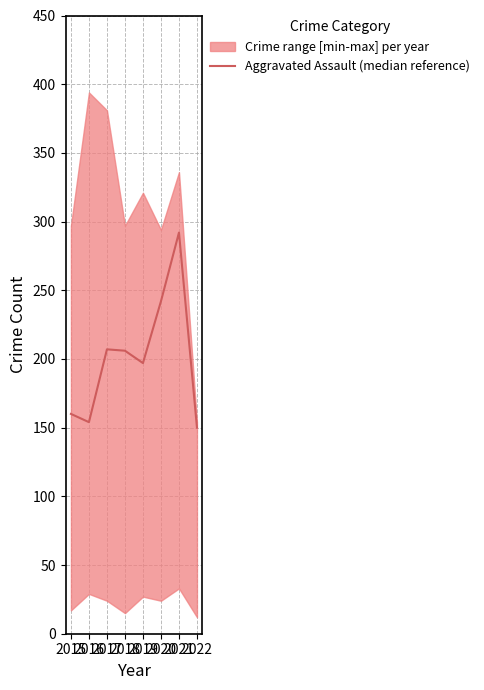

How many interior local peaks (higher than both neighbors) does the data have?

2